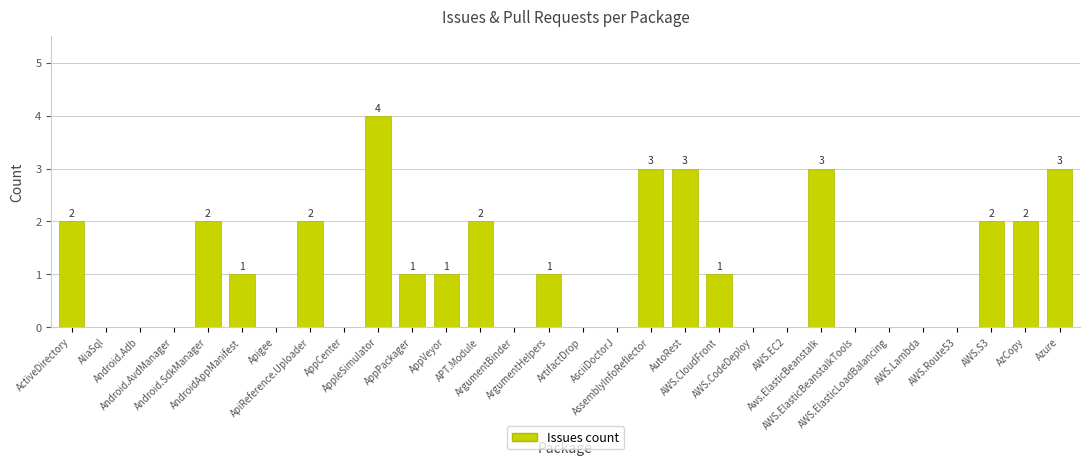

The chart shows a value of -2 at ArtifactDrop. True or false?

False